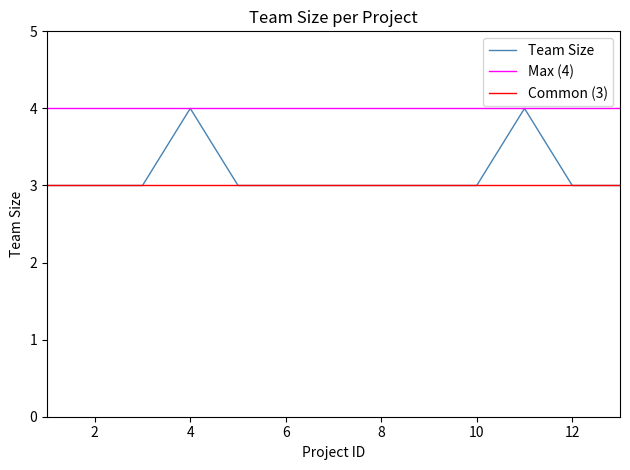

True or false: the data shows 3 at 12.

True